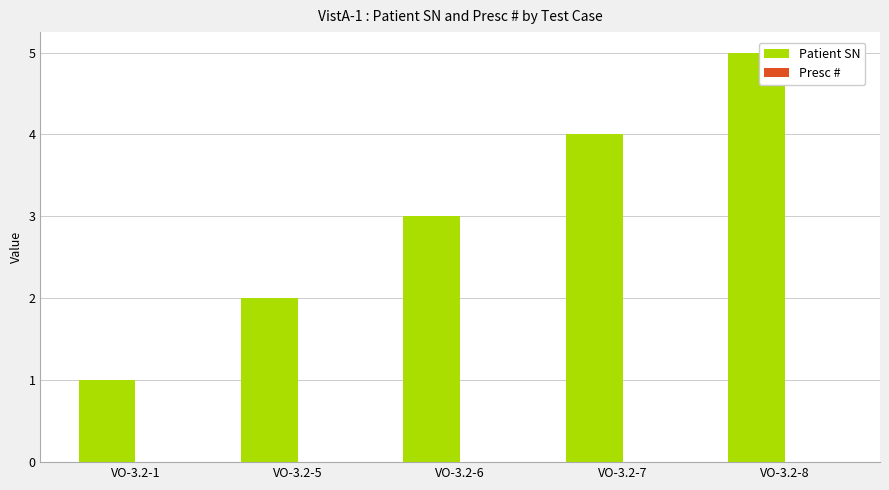

How many data points does each series have?

5